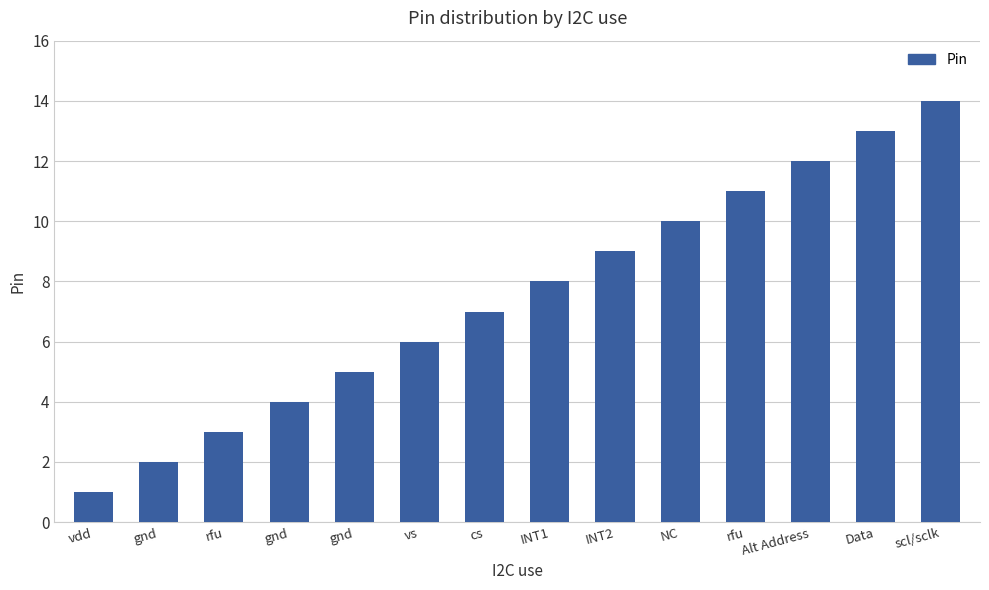

Does the chart contain any negative values?

No